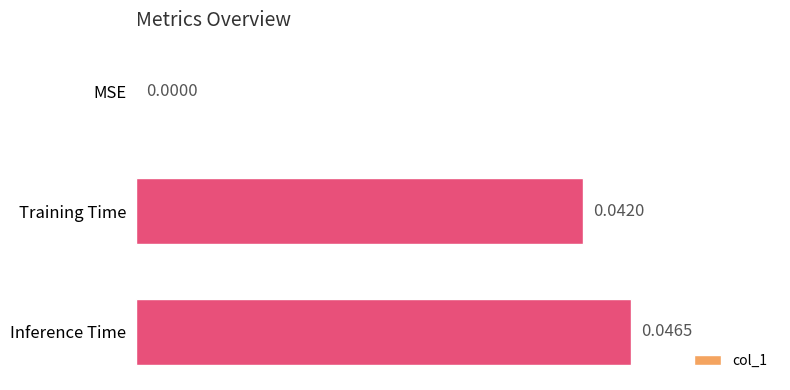

At which category does the chart reach its peak across all series?

Inference Time